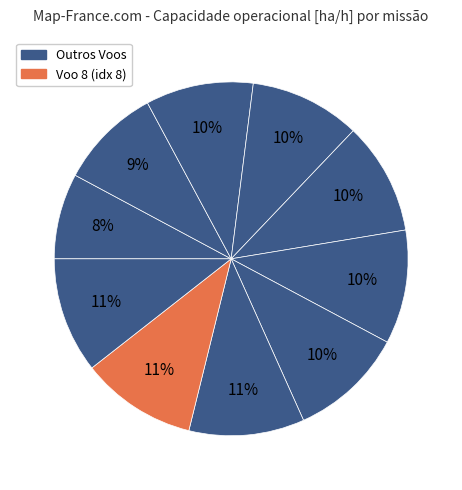

Count the number of slices in the pie.

10